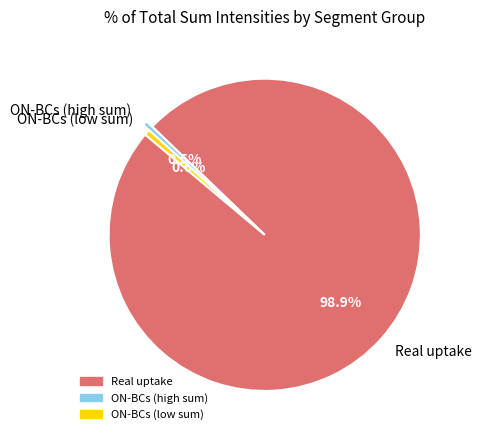

What portion of the pie excludes ON-BCs (low sum)?

99.4%